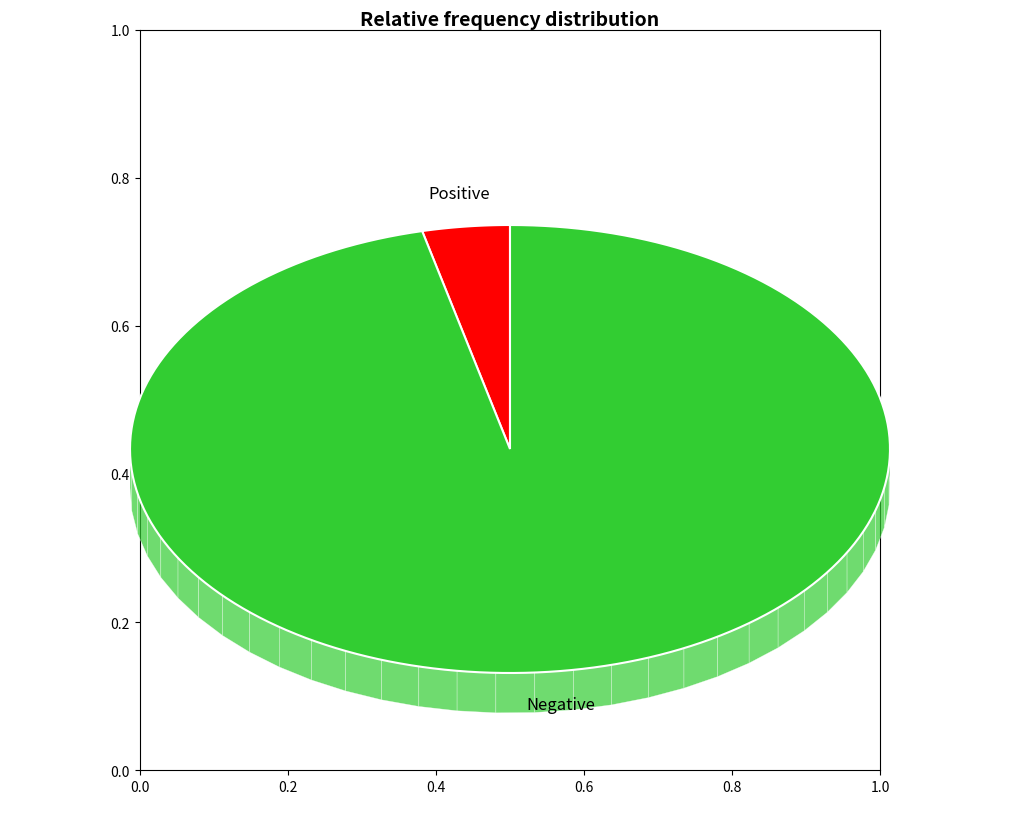

Which has a higher value, Positive or Negative?

Negative